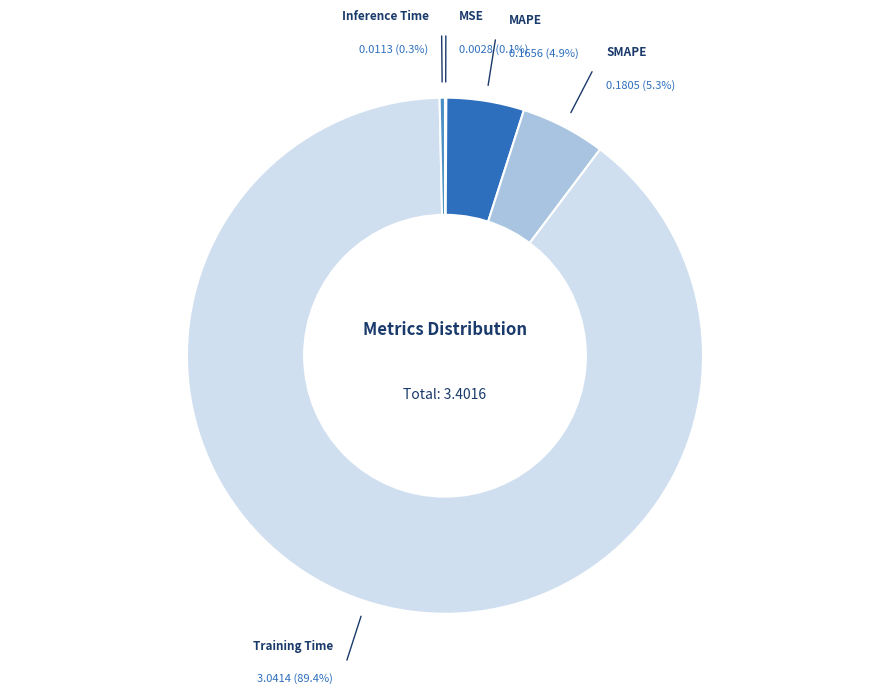

Do SMAPE and Inference Time together represent more than half of the pie?

No